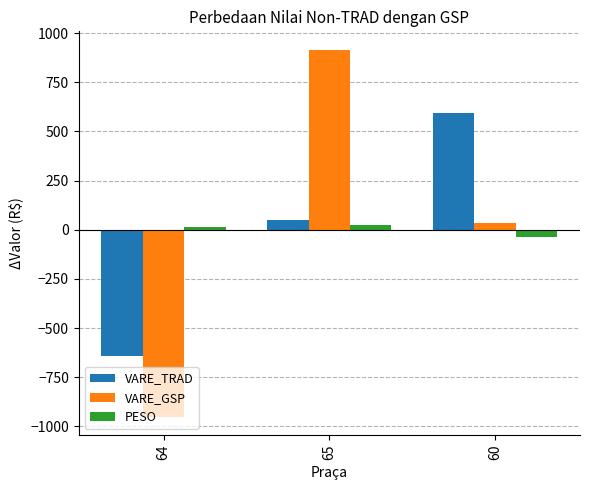

How many data points in VARE_TRAD are above 48?

2